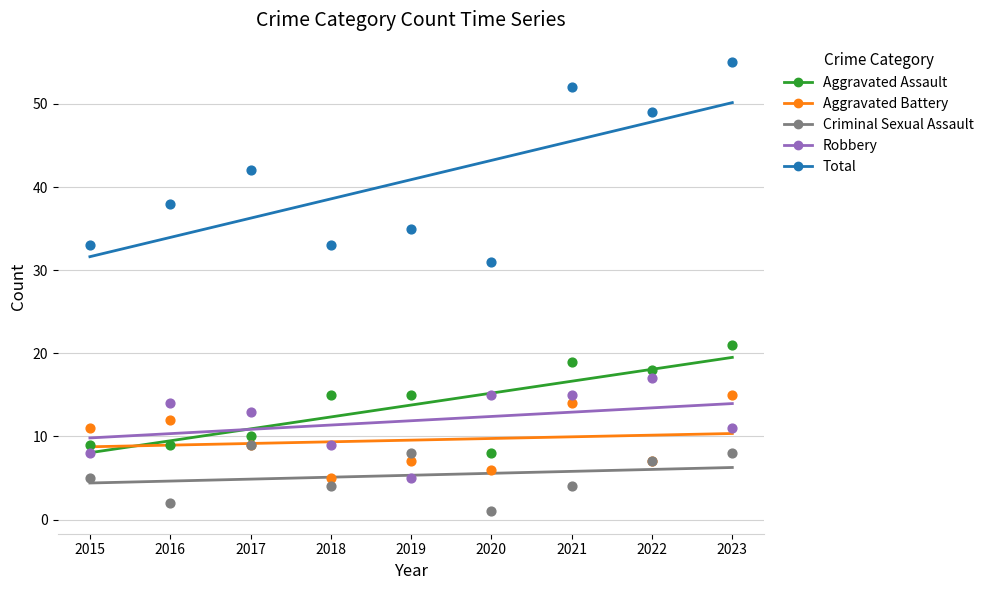

Is the value of Criminal Sexual Assault at 2017 greater than the value of Aggravated Assault at 2019?

No